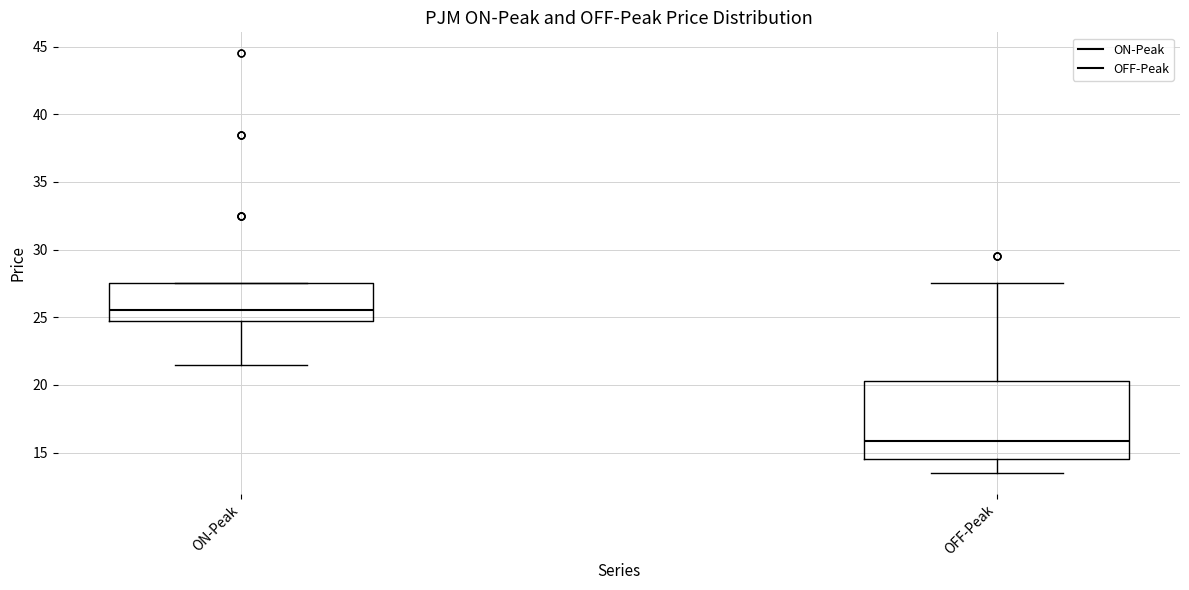

Which box's median line is the lowest?

OFF-Peak